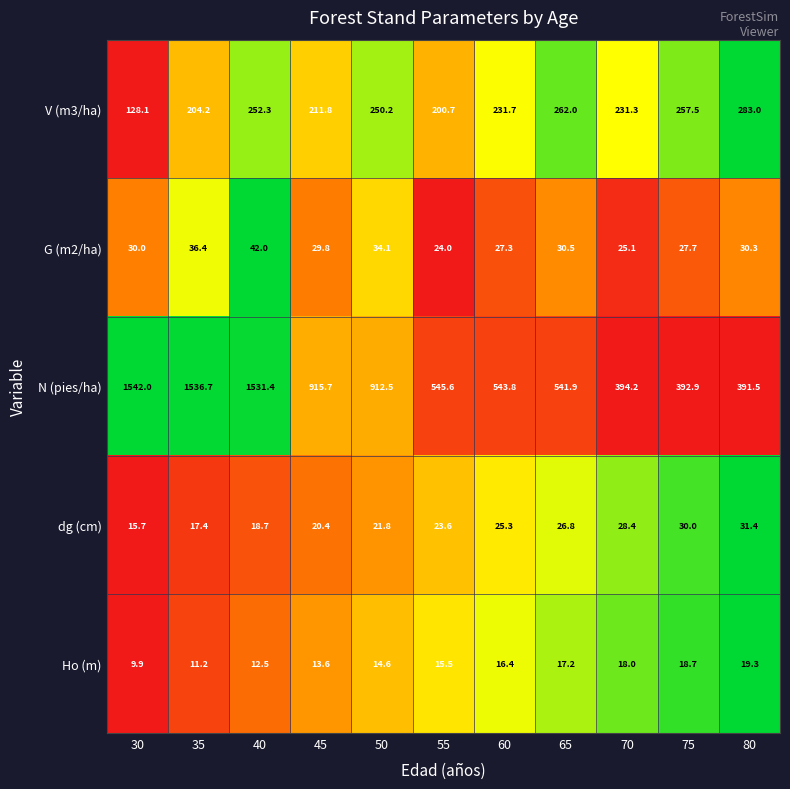

What is the difference between the second highest and second lowest values in the V (m3/ha) series?

61.3